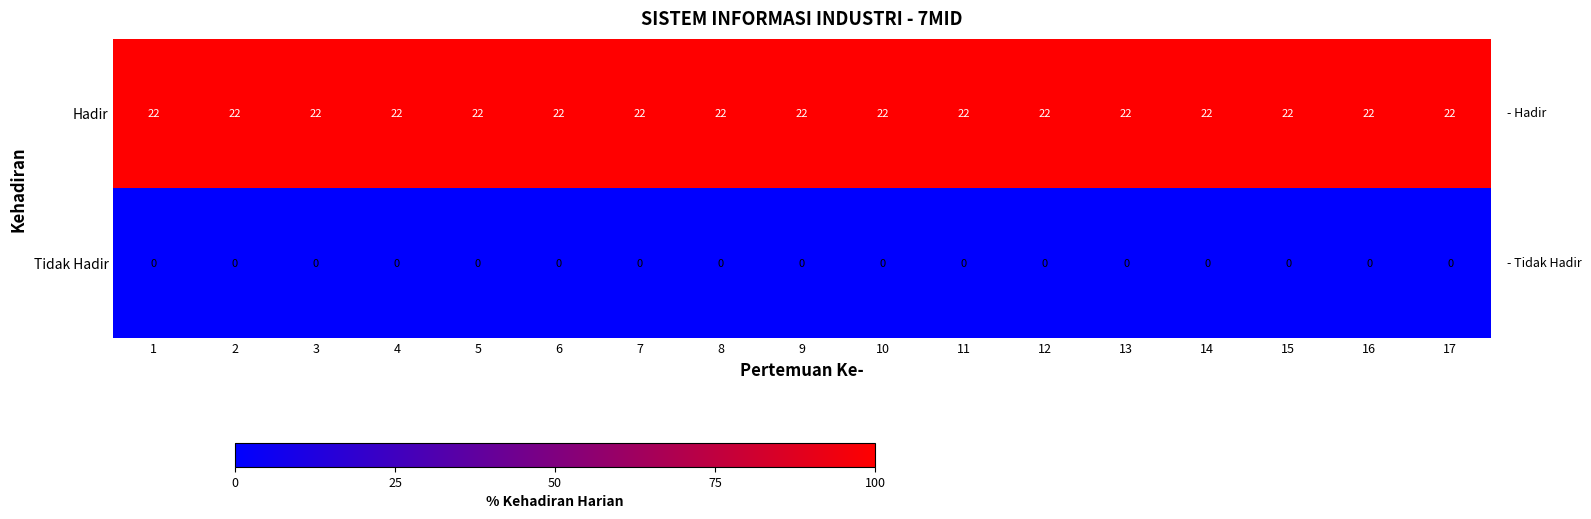

What is the maximum value for Hadir?

22